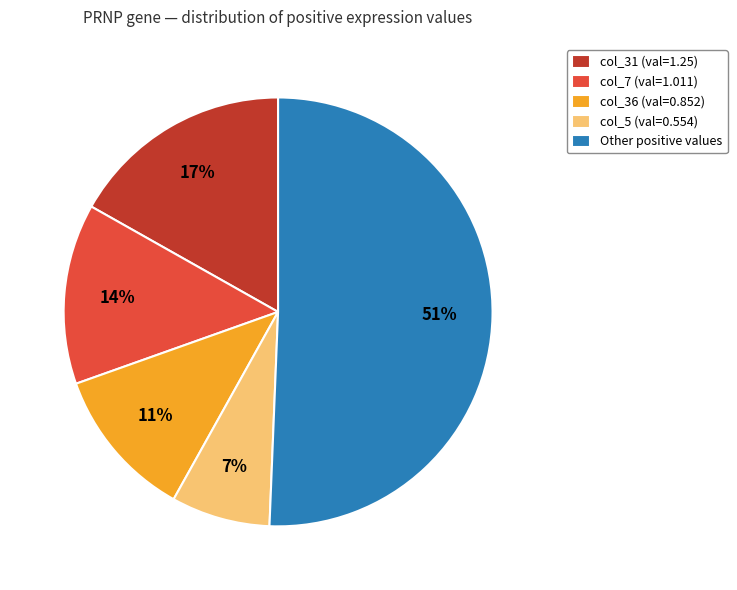

Which slice is the largest?

Other positive values